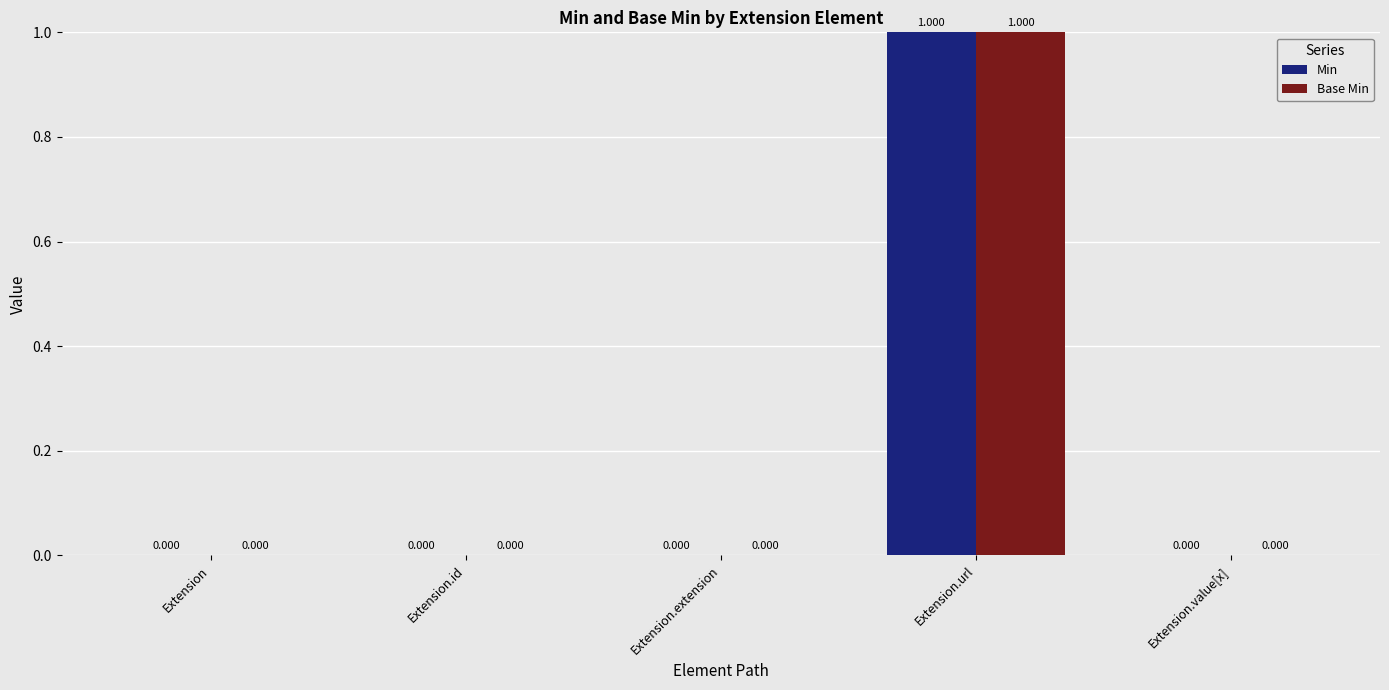

Which category has the highest value across all series?

Extension.url